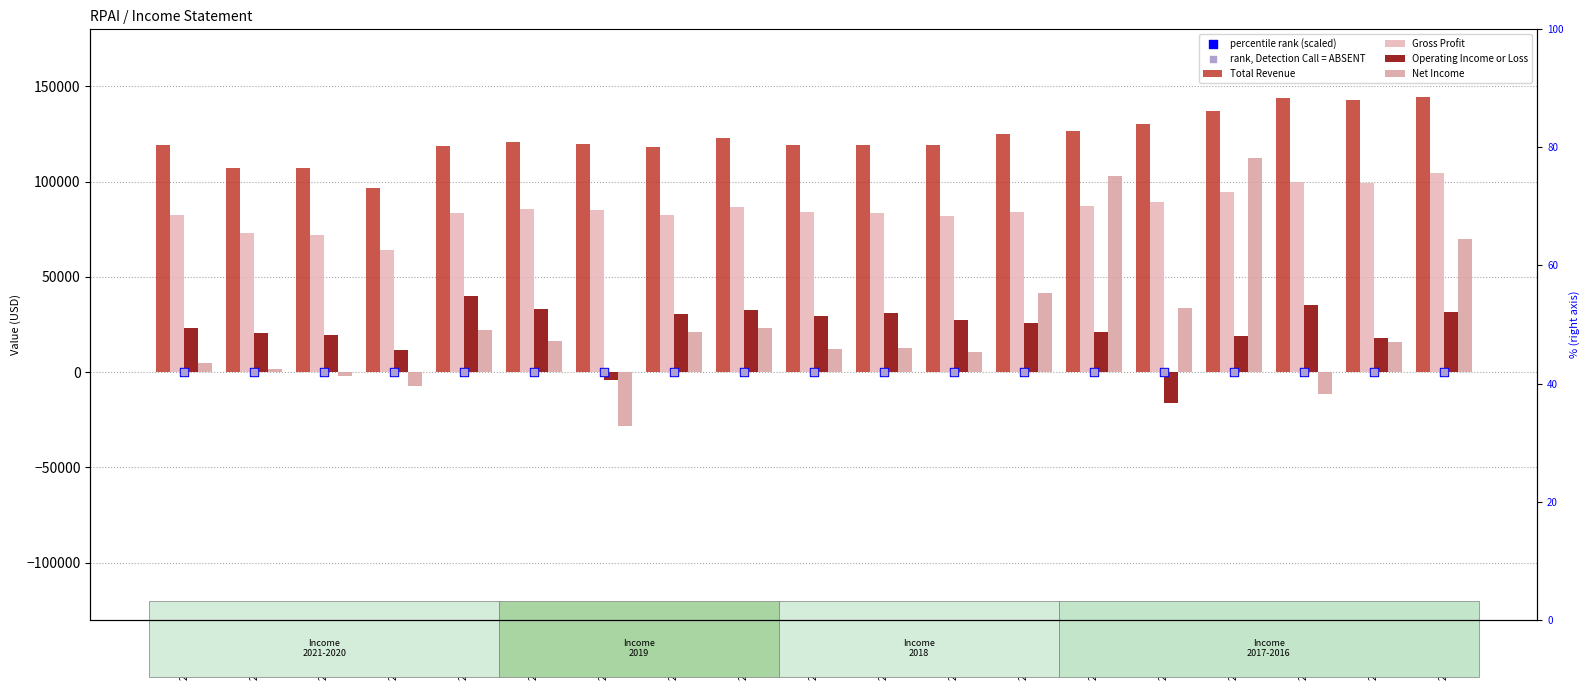

What are all the series names shown in the legend?

Total Revenue, Gross Profit, Operating Income or Loss, Net Income, percentile rank (scaled), rank, Detection Call = ABSENT